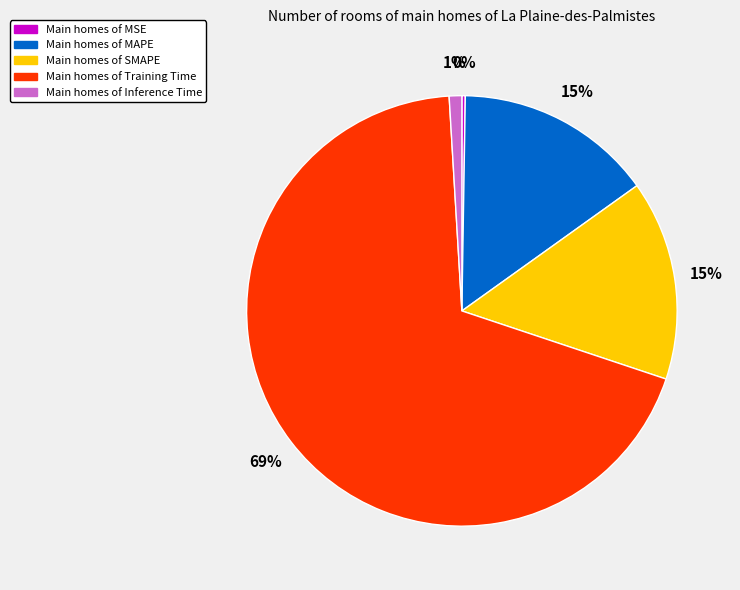

To the nearest percent, what is the average slice percentage?

20%